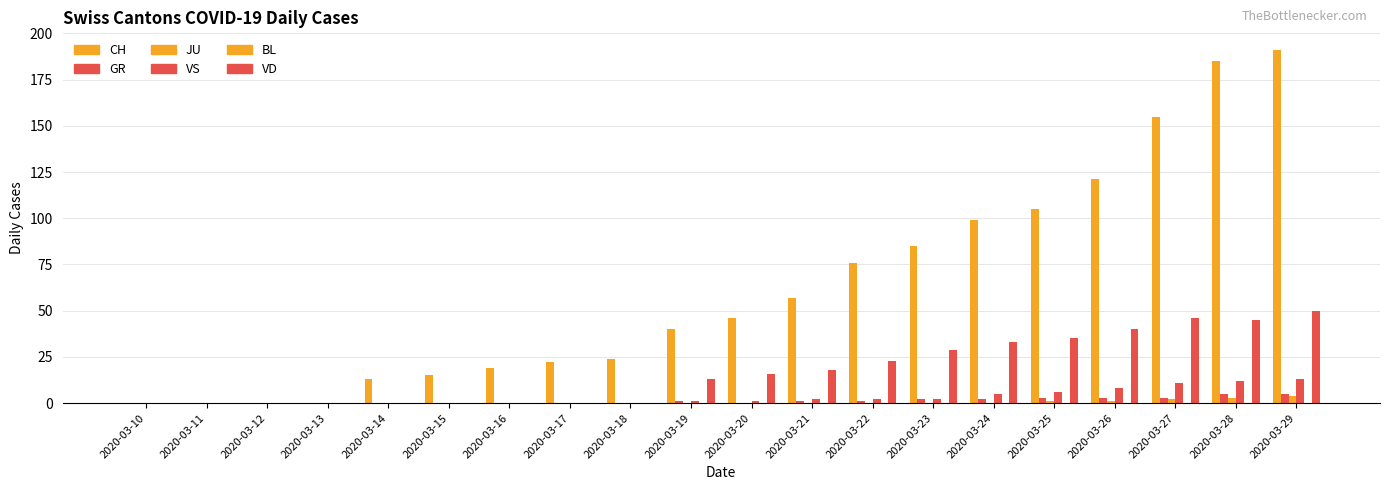

Which has a higher value, 2020-03-11 or 2020-03-23?

2020-03-23